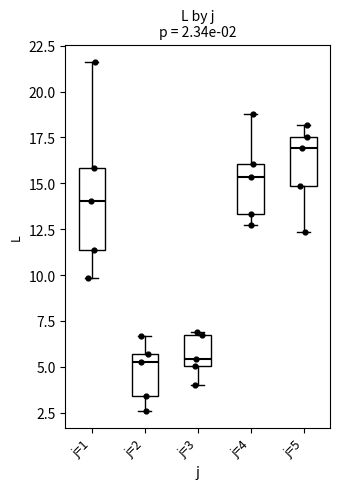

Comparing the boxes themselves (not the whiskers), which one is the tallest?

j=1